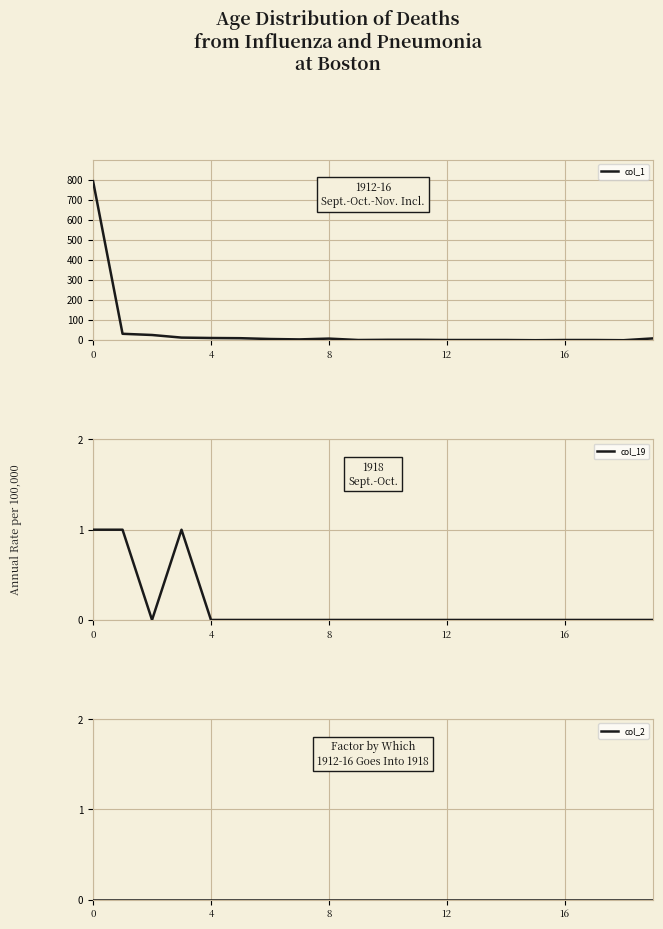

List the series in order of their peak value, lowest first.

col_2, col_19, col_1